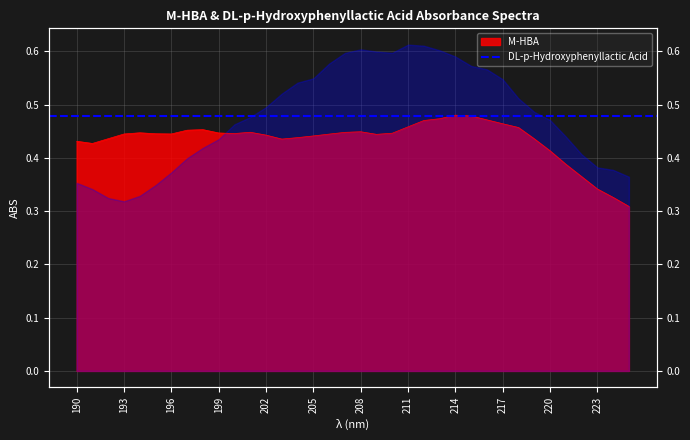

Which category has the lowest value across all series?

225